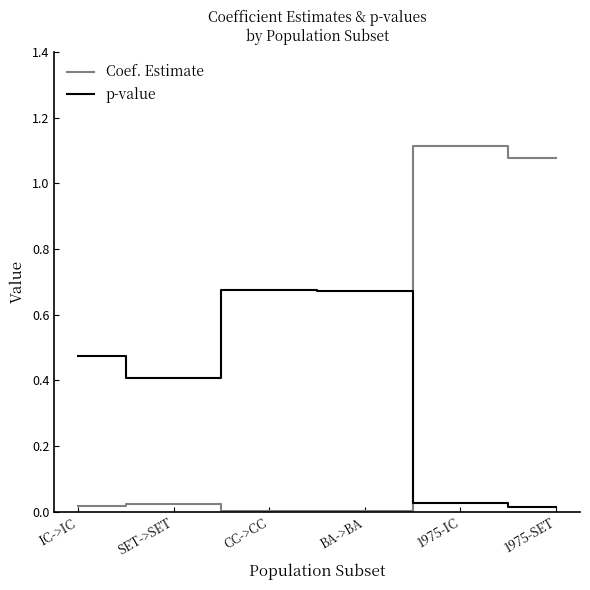

Reading right to left, what are all the values shown in this chart?

Coef. Estimate: 1.1	1.1	0.0	0.0	0.0	0.0
p-value: 0.0	0.0	0.7	0.7	0.4	0.5